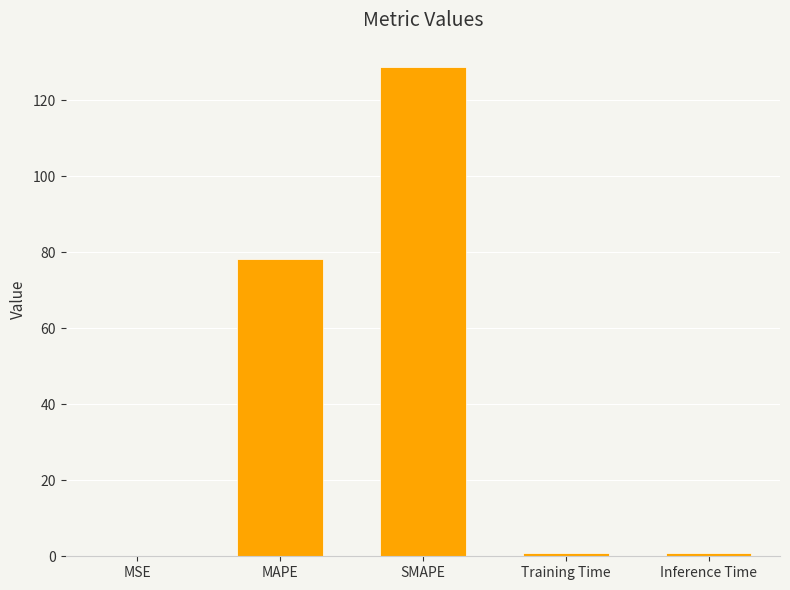

What is the change in value from SMAPE to Inference Time?

-127.8